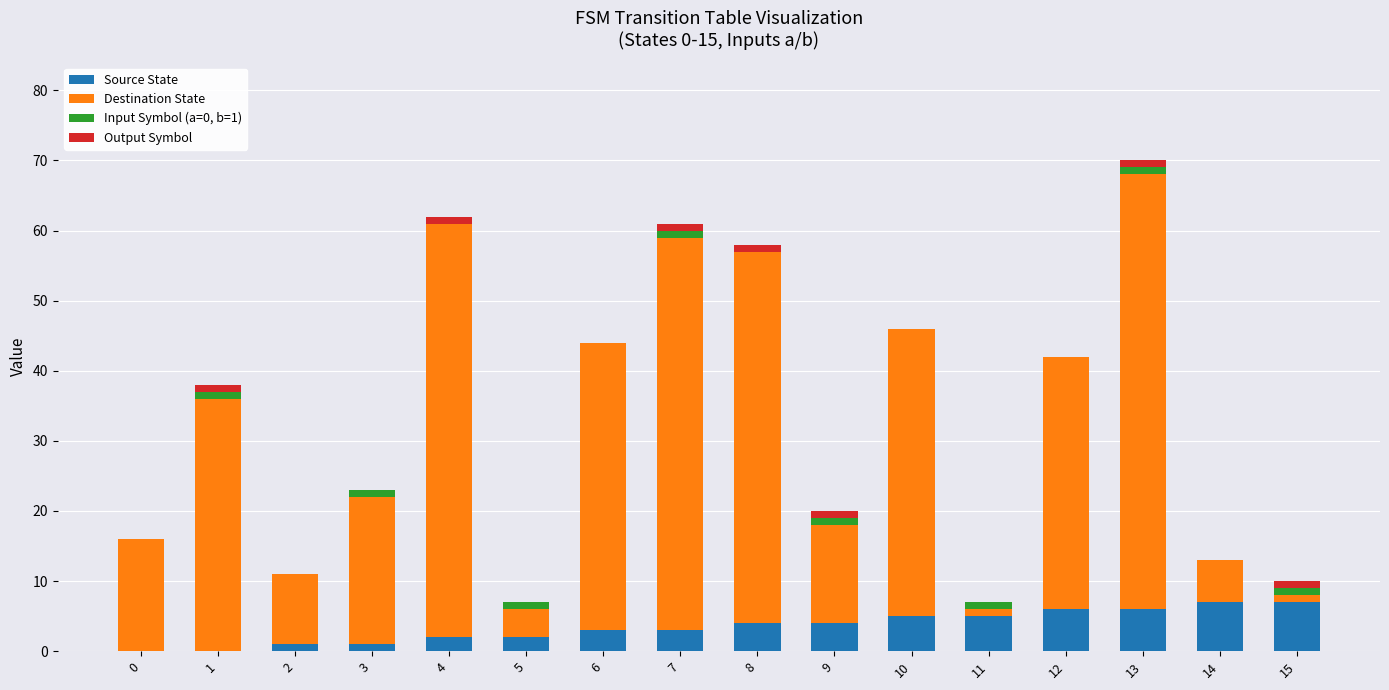

At which category is the sum across all series the highest?

13